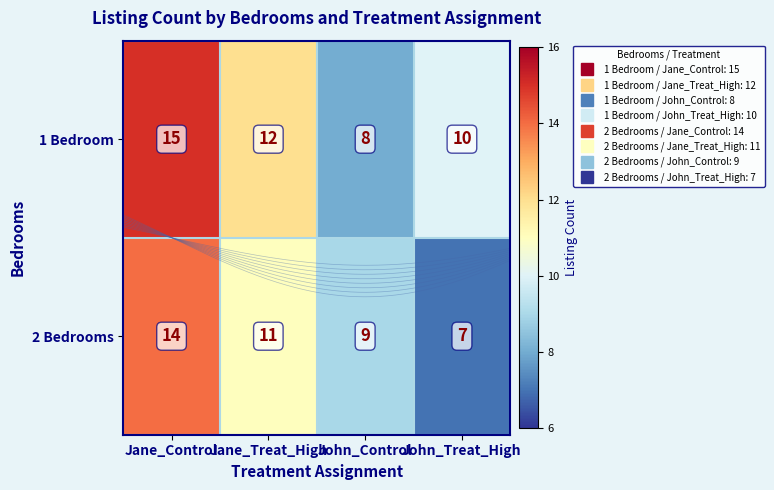

The 2 Bedrooms series shows 5 at John_Control. True or false?

False